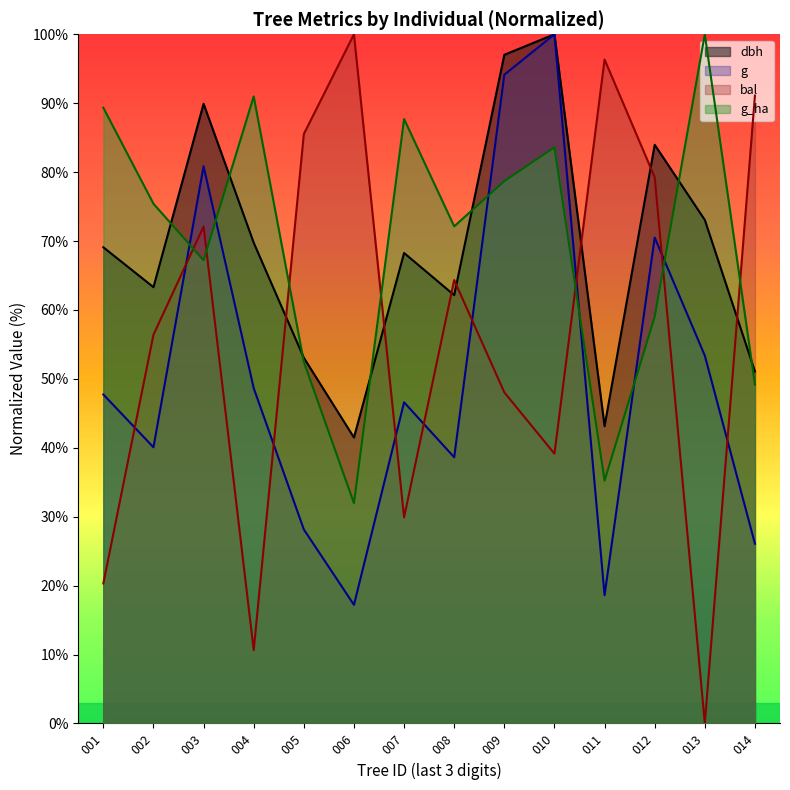

Reading left to right, transcribe all the data shown in this chart.

dbh: 69.1	63.3	89.9	69.8	53.1	41.5	68.3	62.1	97.0	100.0	43.1	84.0	73.1	51.1
g: 47.7	40.1	80.9	48.7	28.2	17.2	46.6	38.6	94.1	100.0	18.6	70.5	53.4	26.1
bal: 20.3	56.4	72.1	10.6	85.5	100.0	29.9	64.3	48.0	39.1	96.3	79.3	0.0	91.1
g_ha: 89.3	75.4	67.2	91.0	52.5	32.0	87.7	72.1	78.7	83.6	35.2	59.0	100.0	49.2